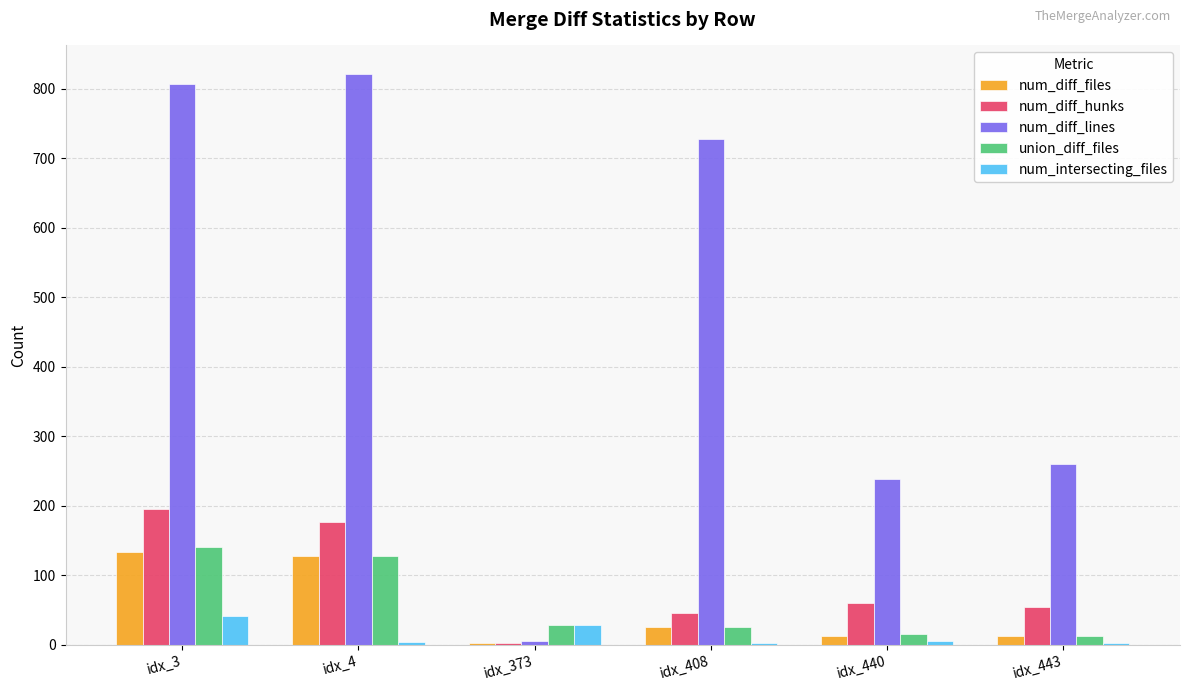

True or false: num_diff_hunks has a value of 195 at idx_3.

True